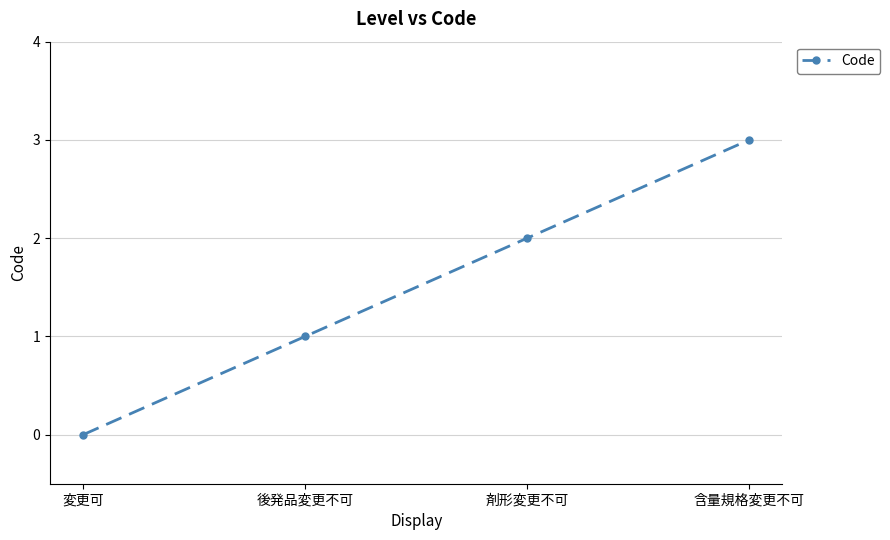

How many values are above zero?

3